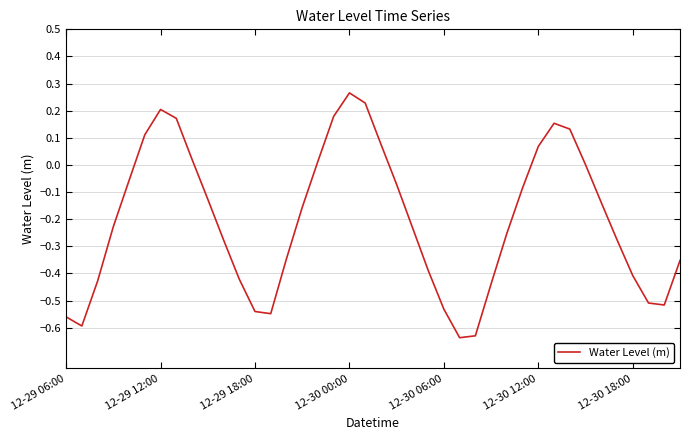

What is the difference between the maximum and minimum values?

0.9